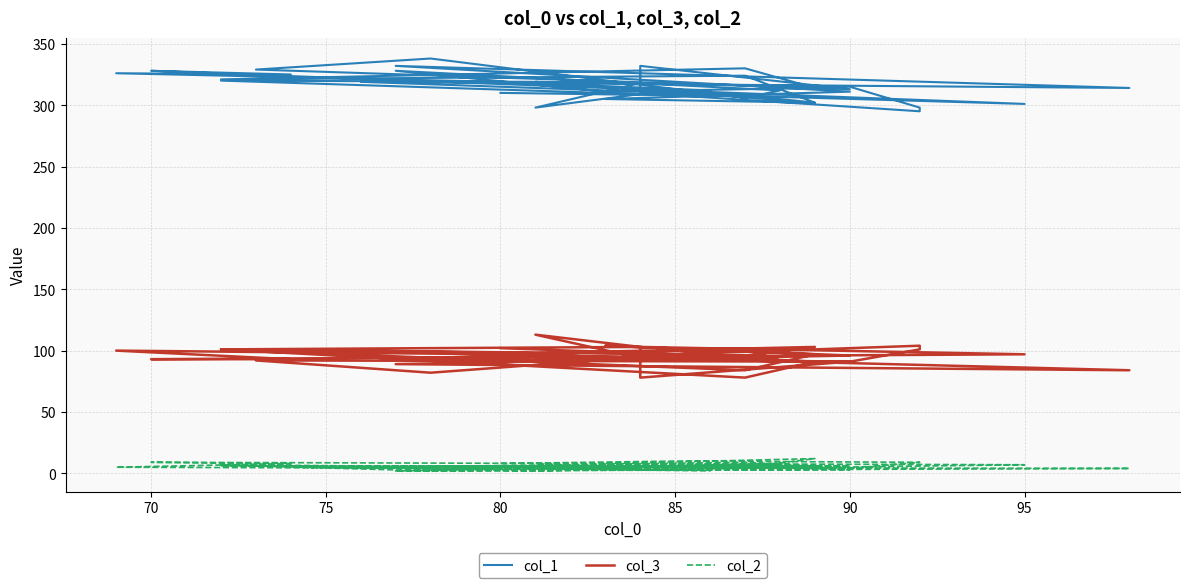

At which label is col_3 closest to 95?

90